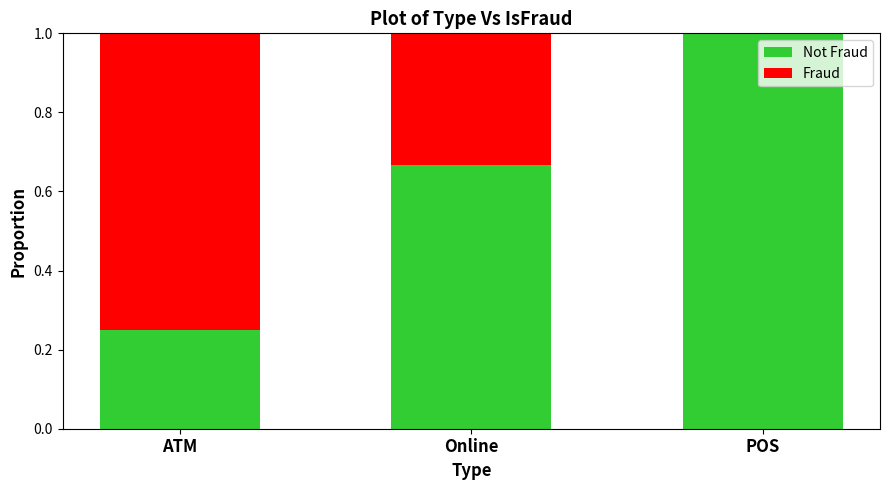

What is the total value across all series at POS?

1.0